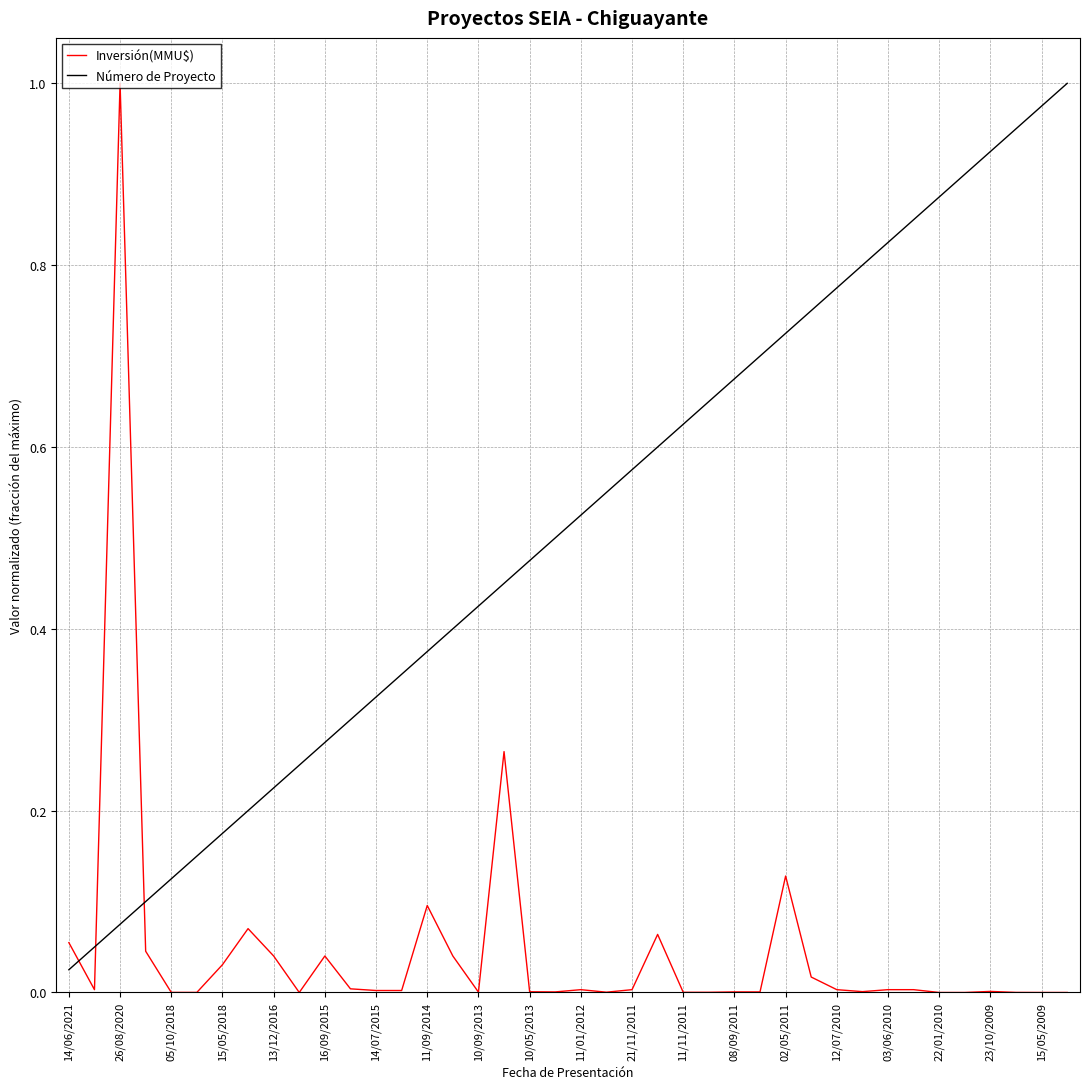

Rank the series by their average value, from lowest to highest.

Inversión(MMU$), Número de Proyecto